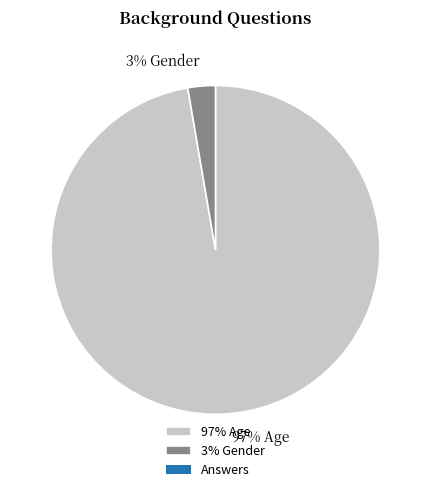

Count the number of slices in the pie.

2